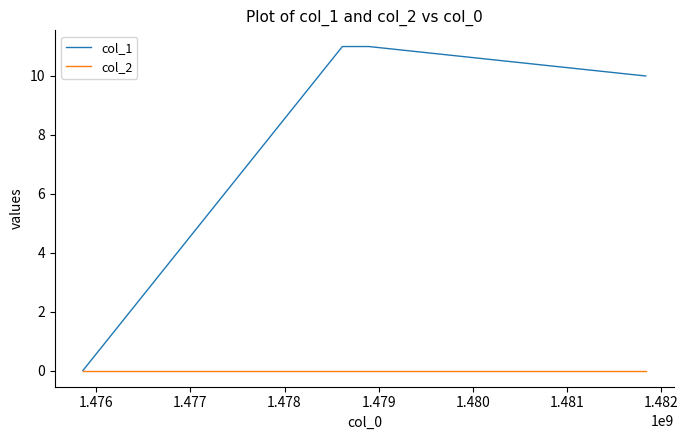

True or false: col_1 has more than 1 interior local peaks.

False